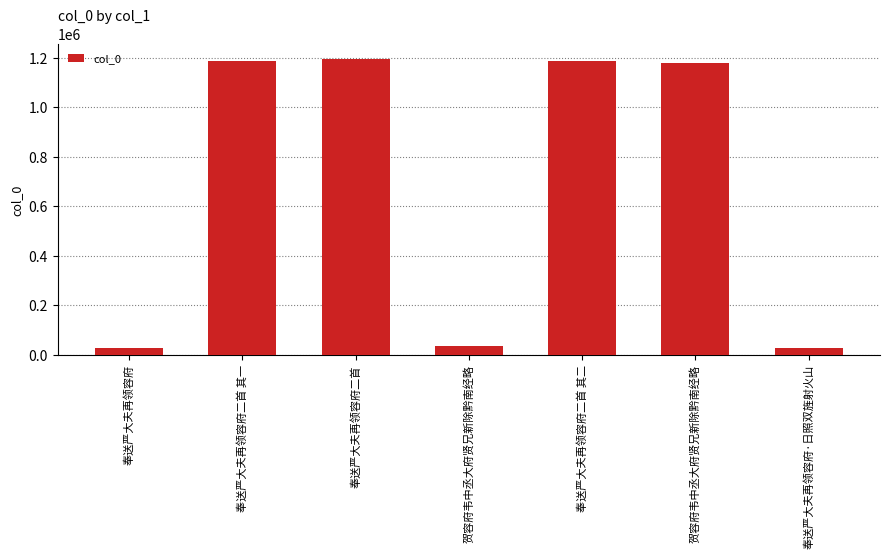

How many bars are there in total?

7